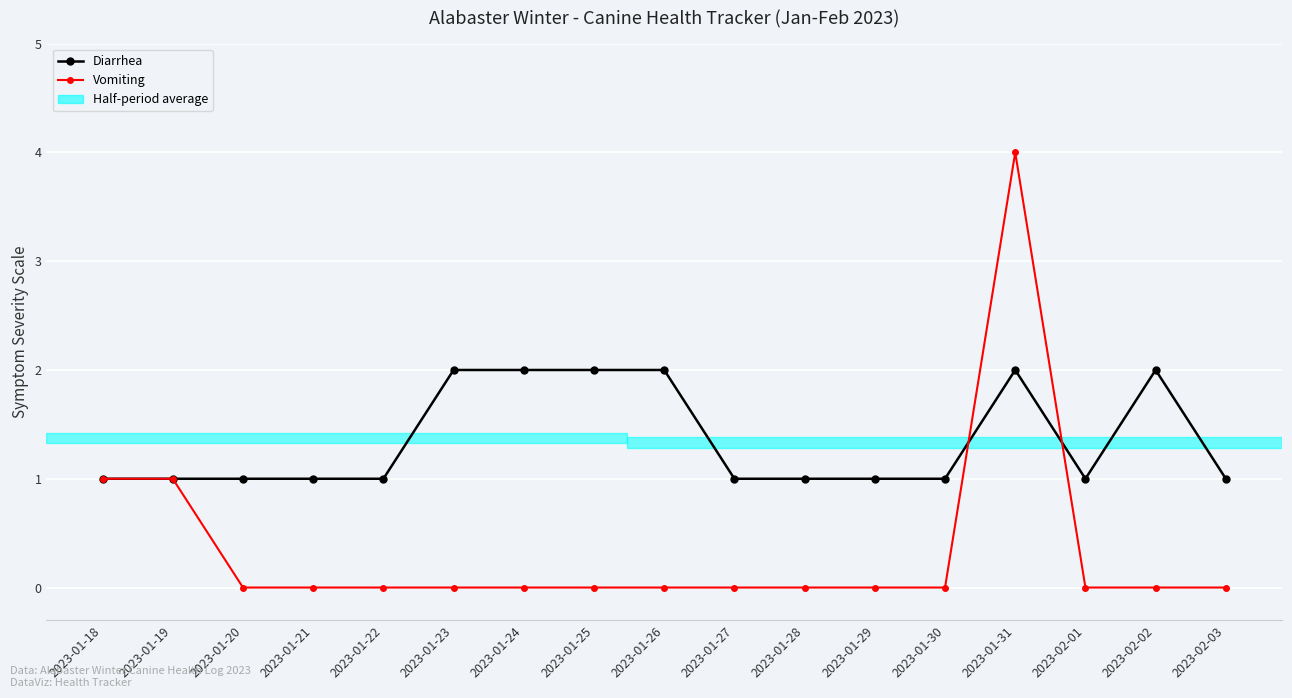

At how many categories does at least one series exceed 0?

17